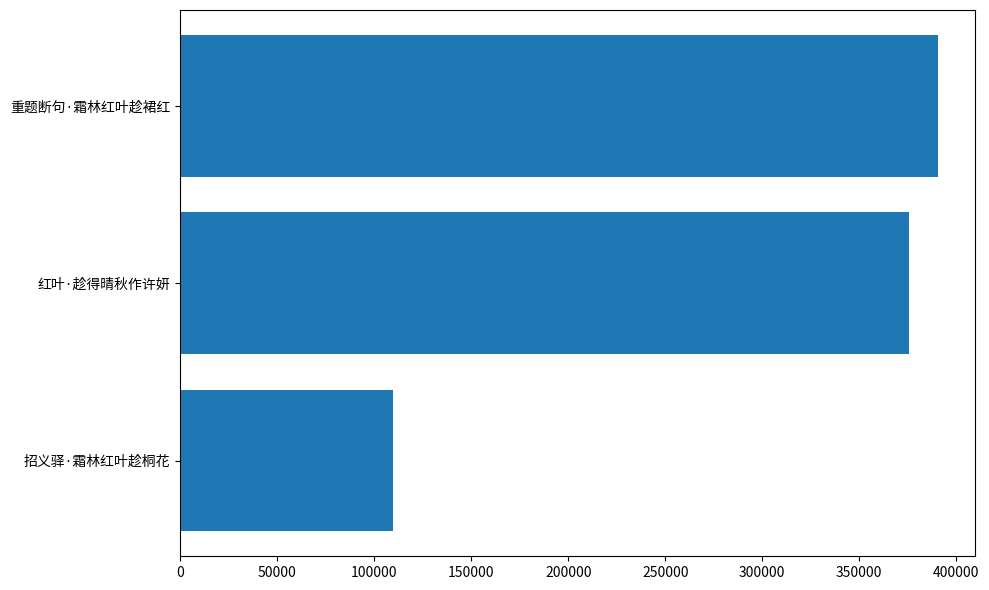

True or false: the data shows 109546 at 招义驿·霜林红叶趁桐花.

True